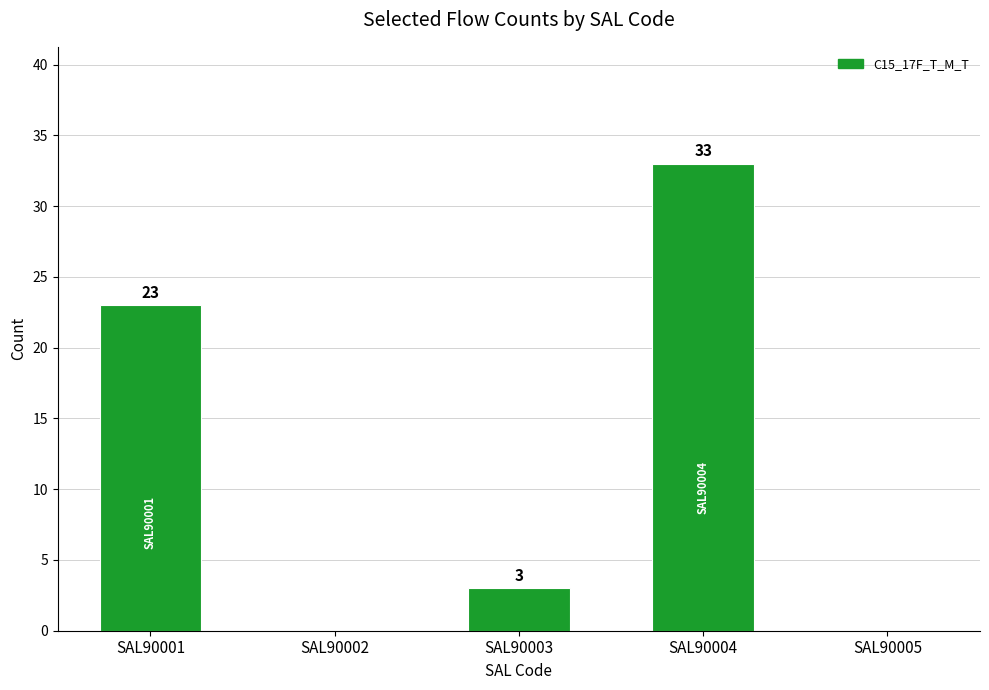

True or false: the data shows 5 at SAL90003.

False